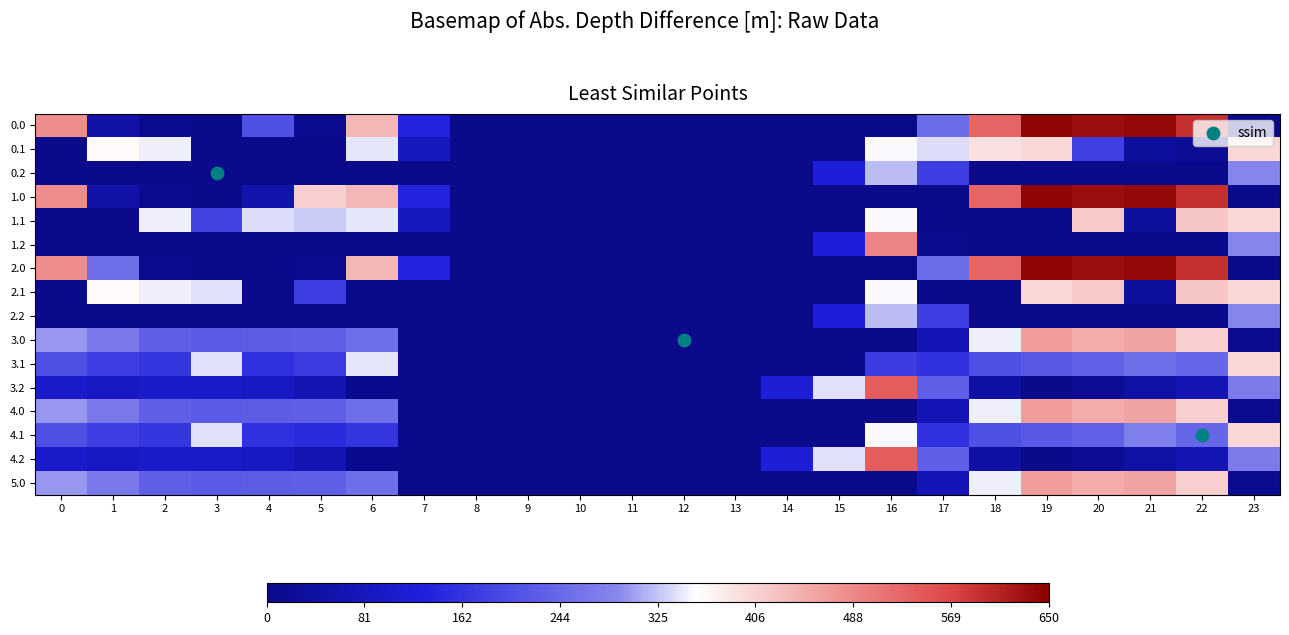

What is the difference between the maximum and second lowest values in the 2.0 series?

644.5